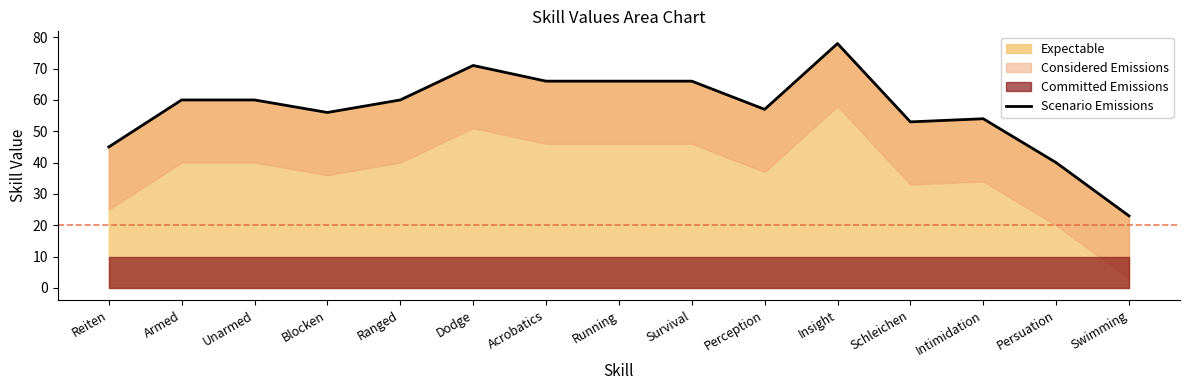

What is the sum of all values?

855